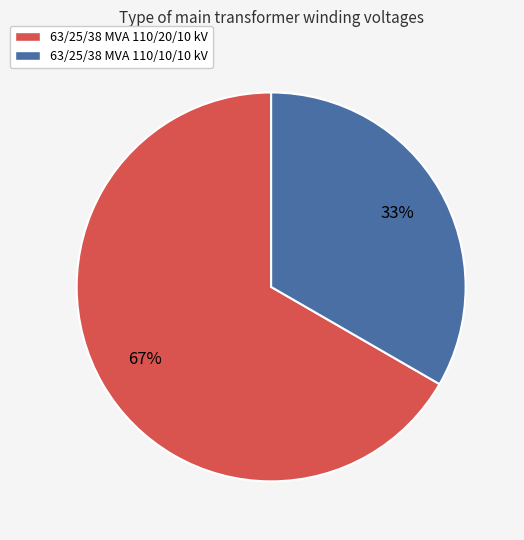

To the nearest percent, what percentage of the pie is 63/25/38 MVA 110/10/10 kV?

33%